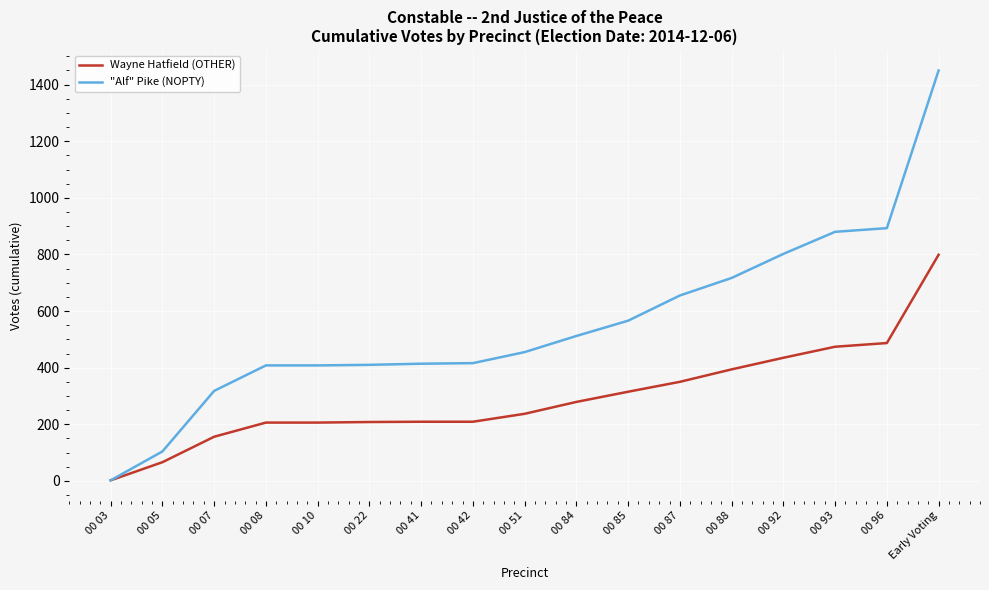

At 00 96, list the series in order from largest to smallest.

"Alf" Pike (NOPTY), Wayne Hatfield (OTHER)